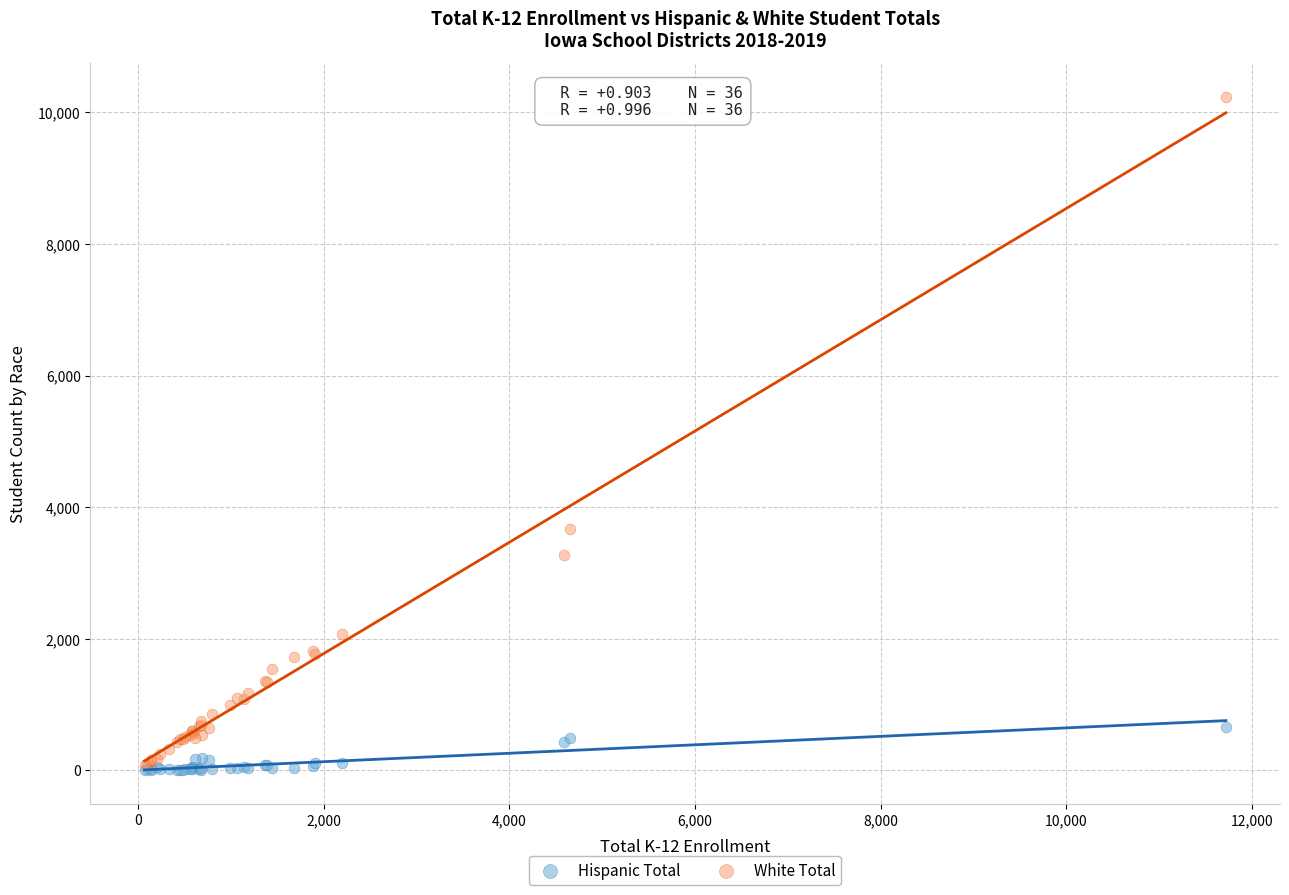

Across all series, what Y value is closest to 5121?

3673